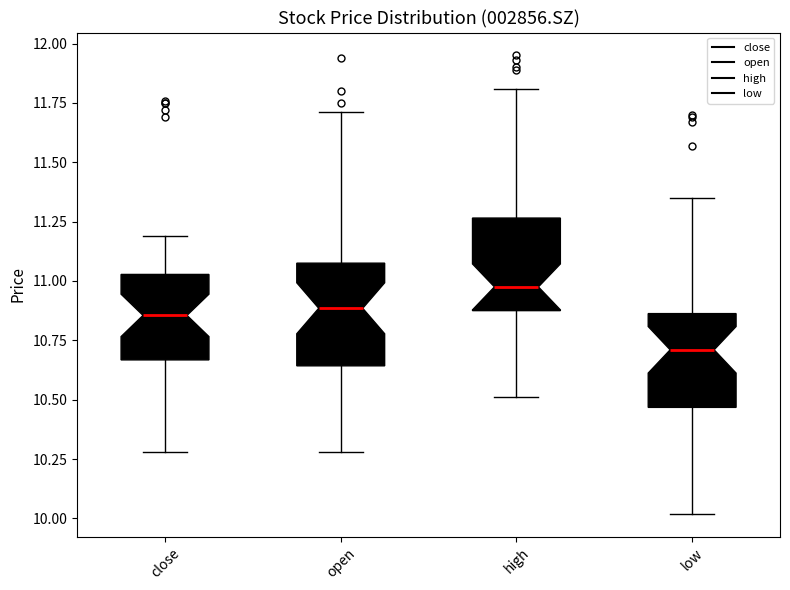

Which box has the lowest median line?

low